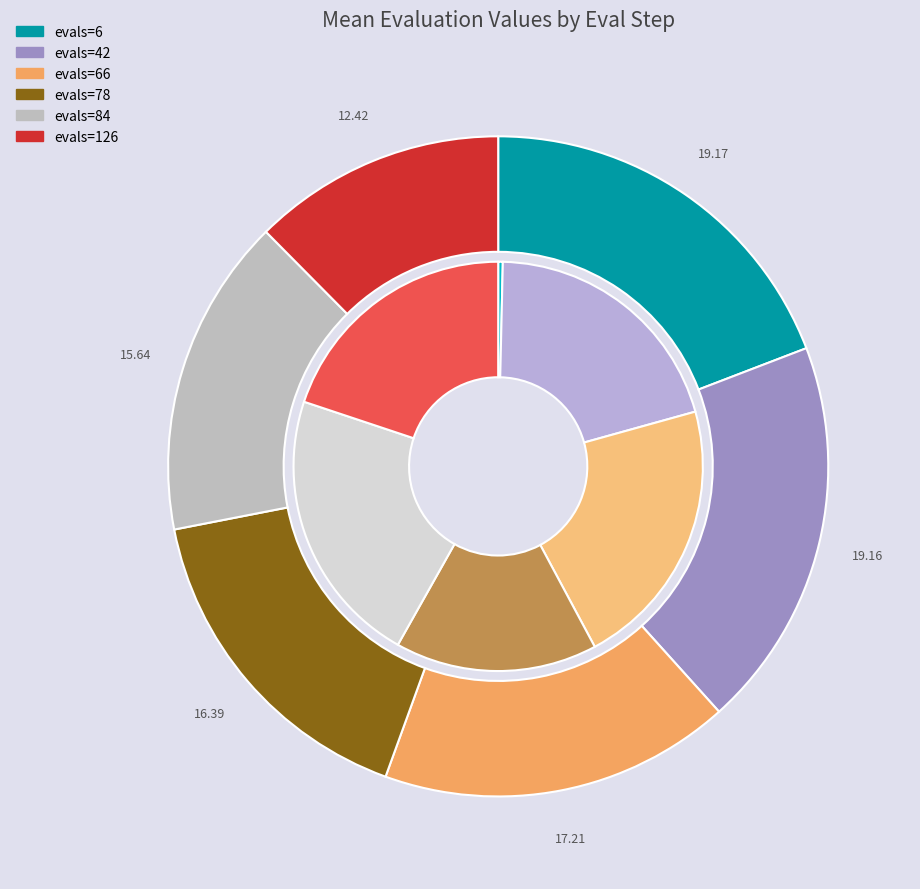

Is there a majority slice in this chart?

No